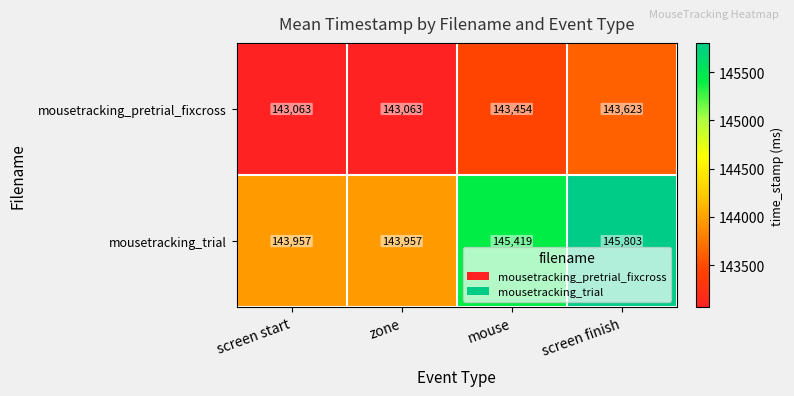

The mousetracking_trial series shows 47400 at mouse. True or false?

False